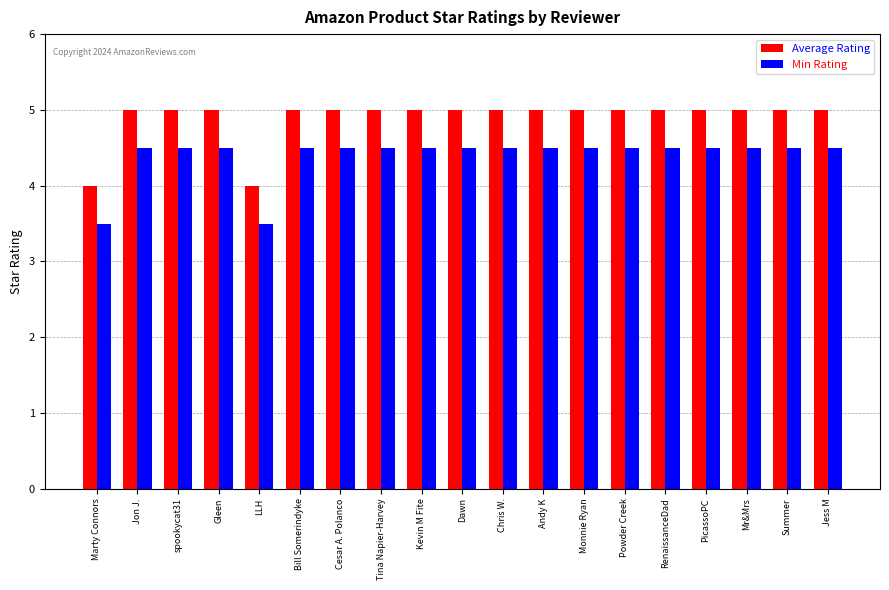

How many bars are there in total?

38